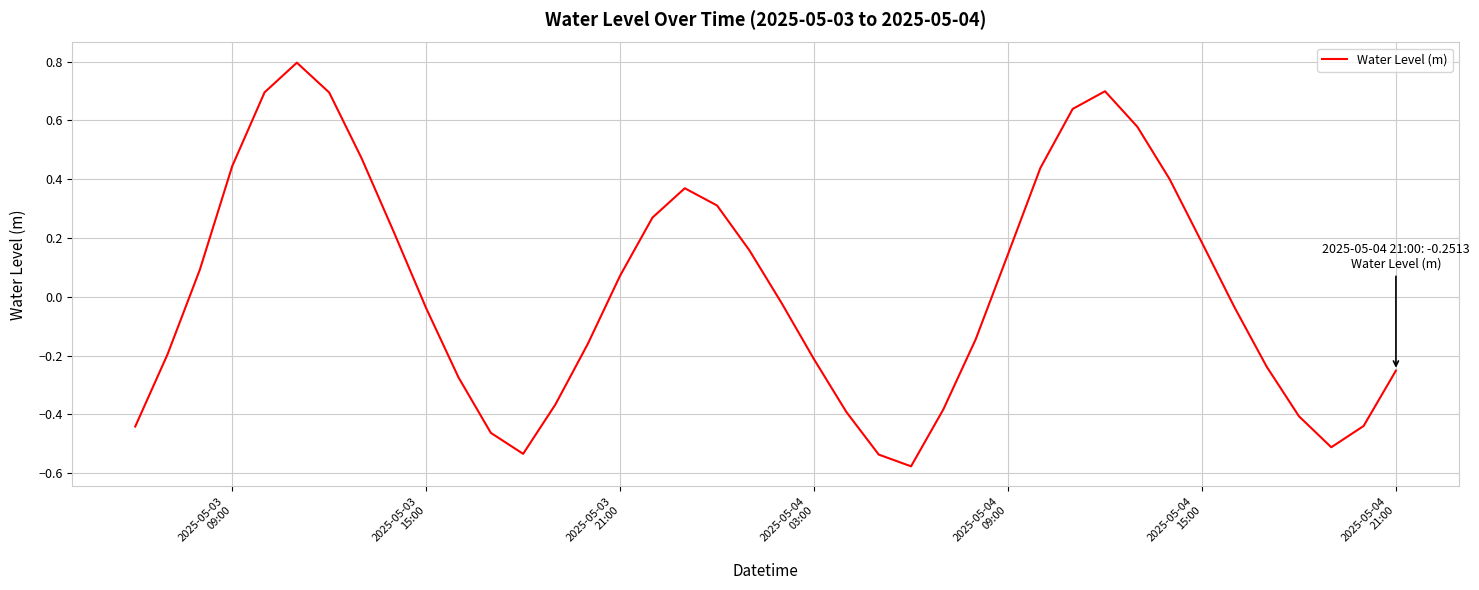

What is the difference between the maximum and minimum values?

1.4